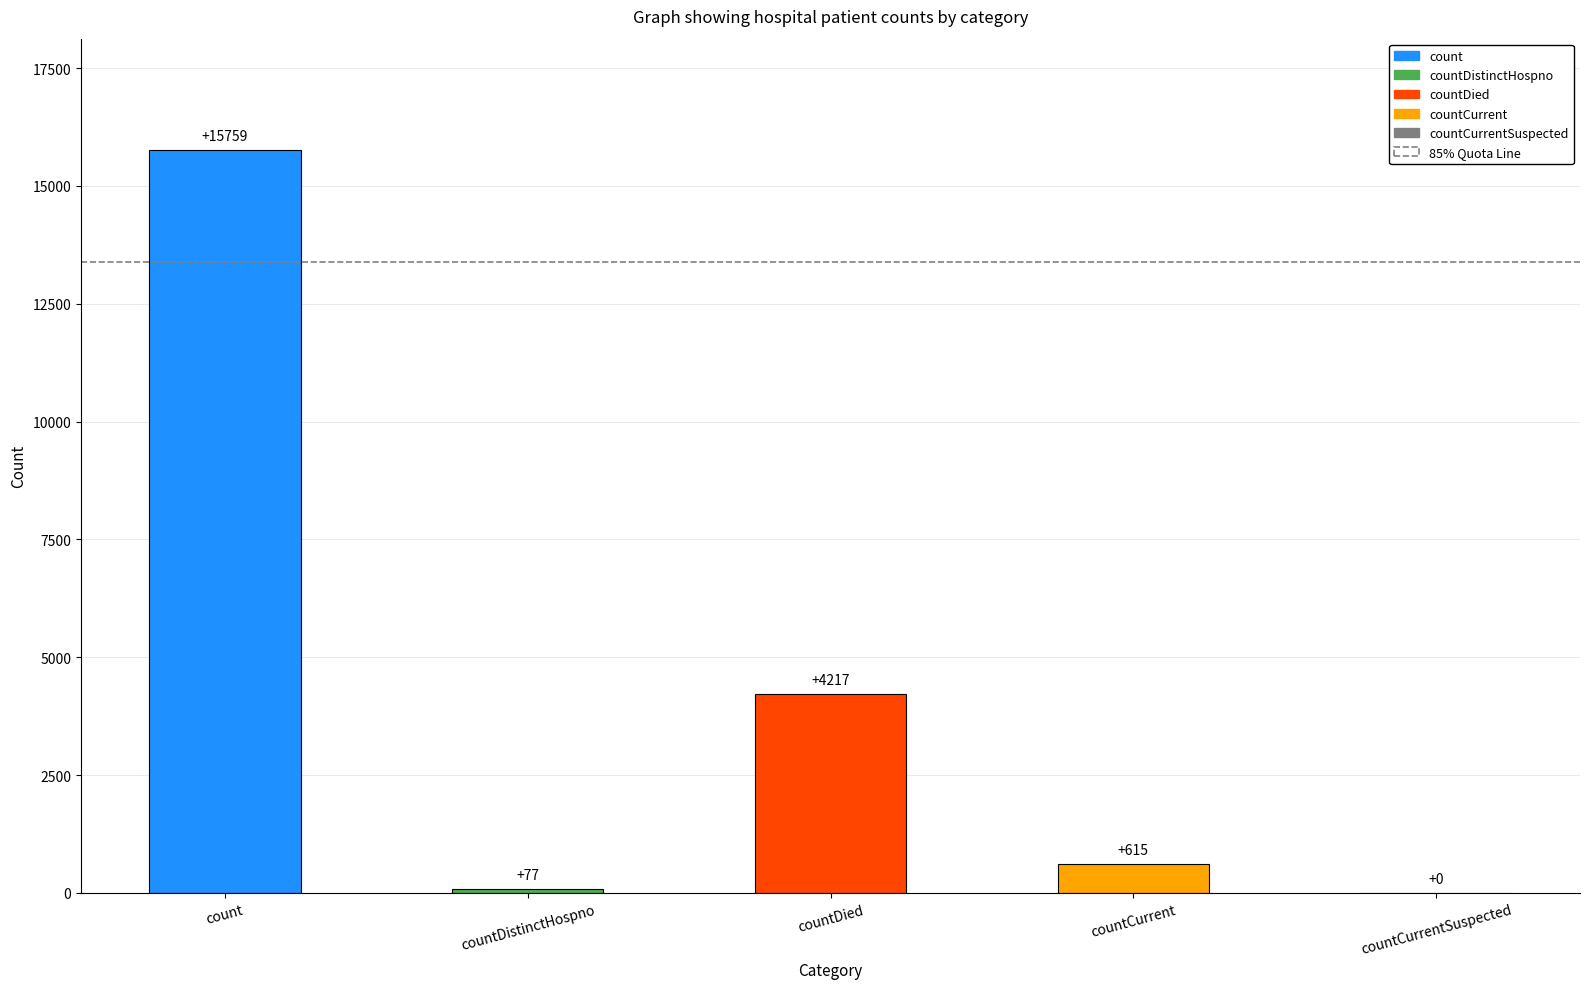

Is it true that the value at countCurrentSuspected is 7083?

False